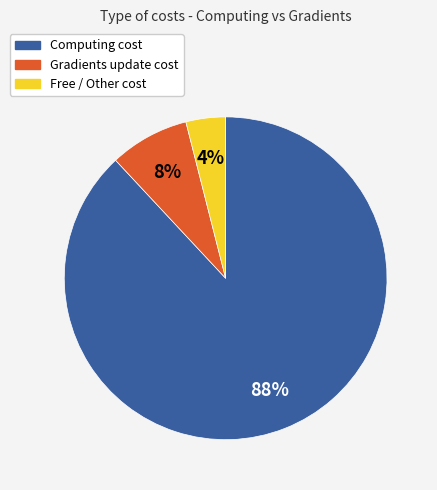

To the nearest percent, what is the difference between the largest and smallest slice percentages?

84%